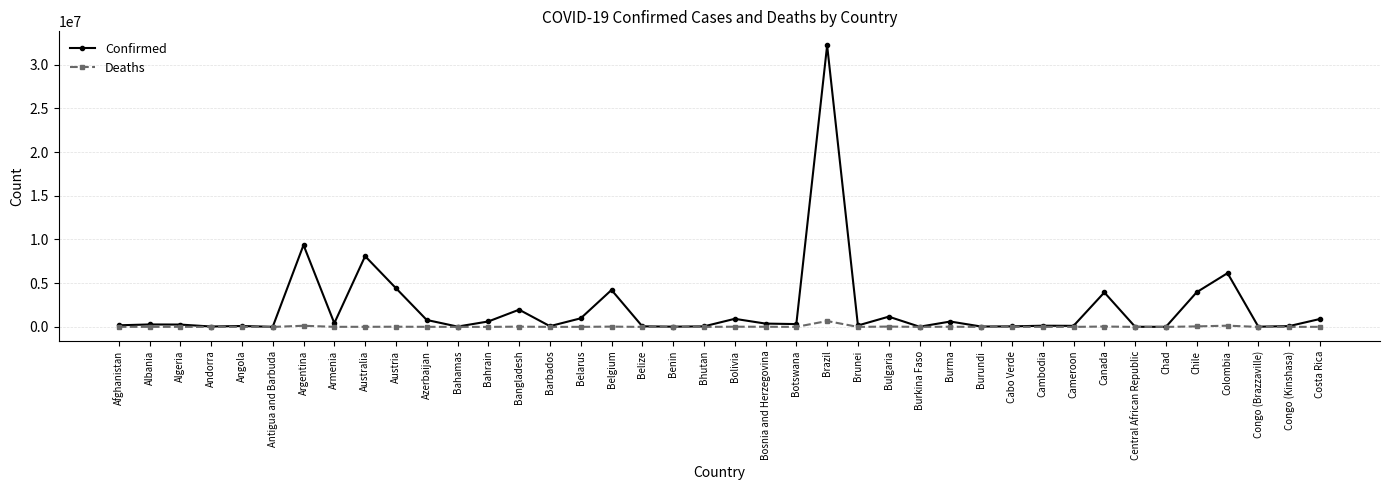

How many series are shown in this chart?

2